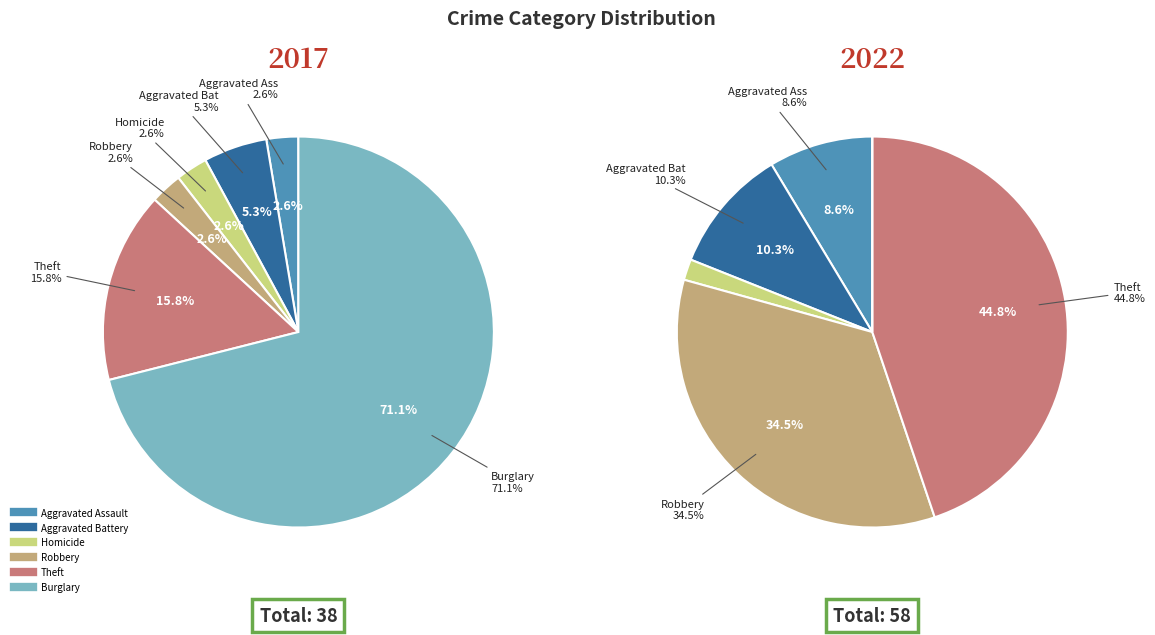

What portion of the pie excludes Robbery?

97.4%